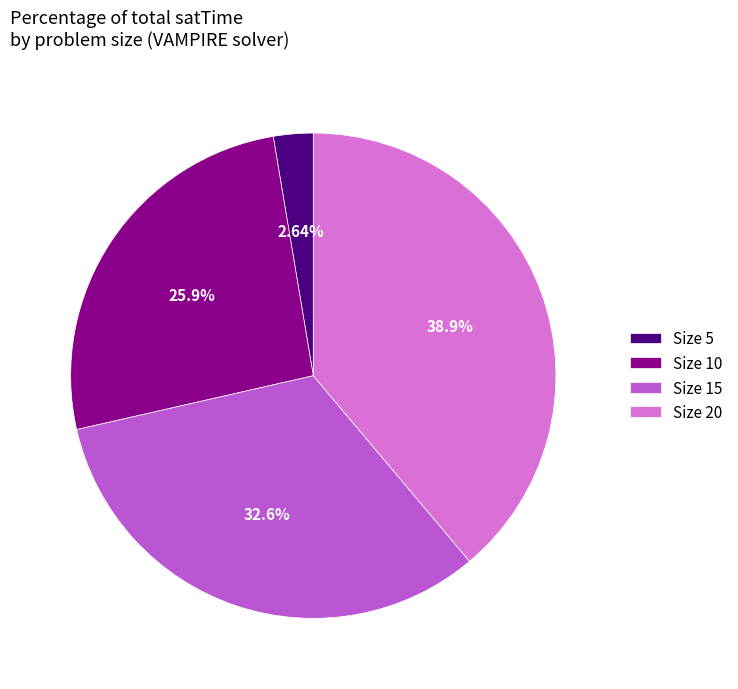

To the nearest percent, what is the average slice percentage?

25%